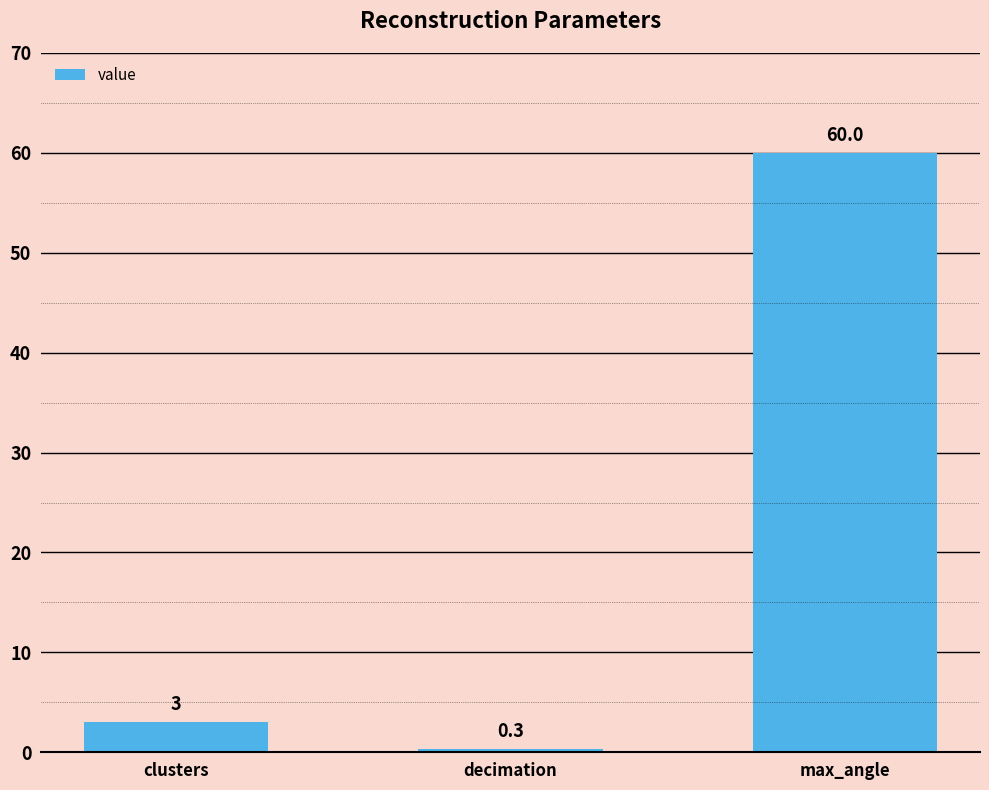

Approximately how many times larger is the value at max_angle compared to clusters?

20.0